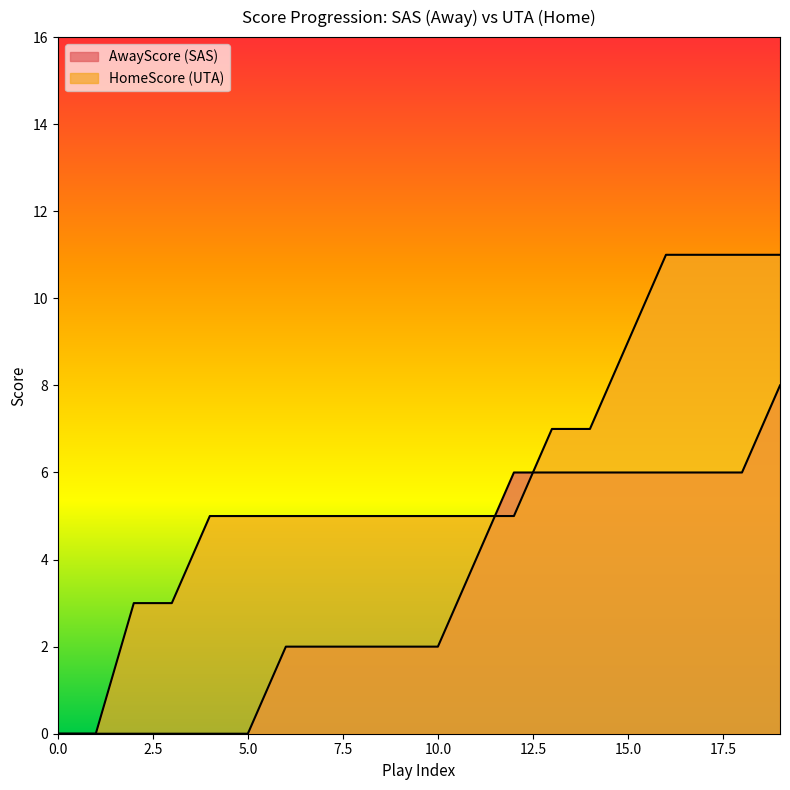

True or false: HomeScore and AwayScore intersect in this chart.

True